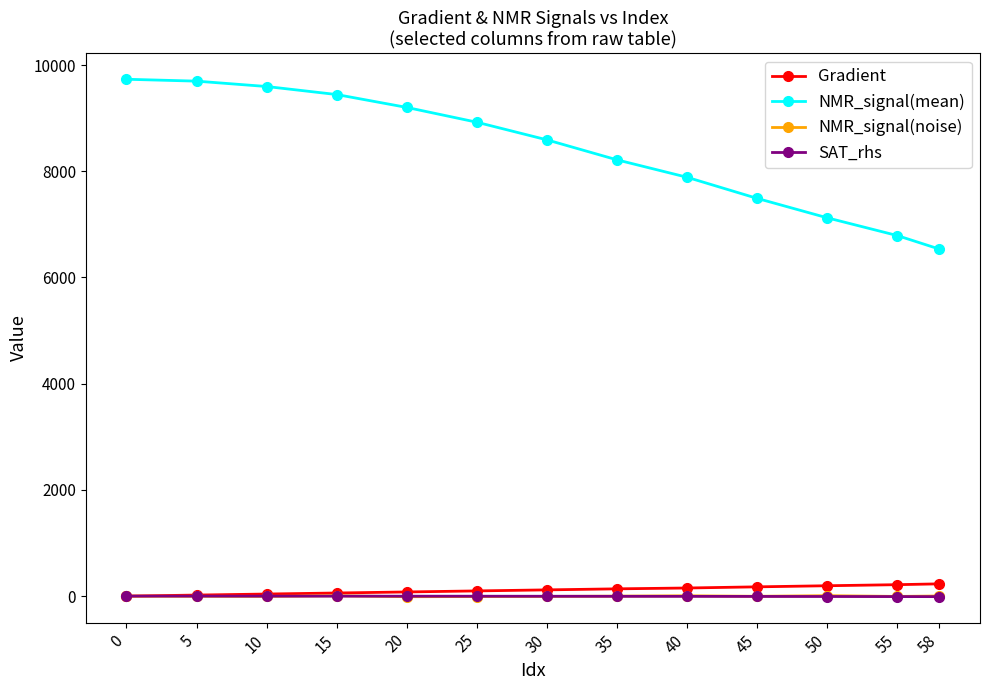

True or false: NMR_signal(mean) and NMR_signal(noise) cross at least once.

False